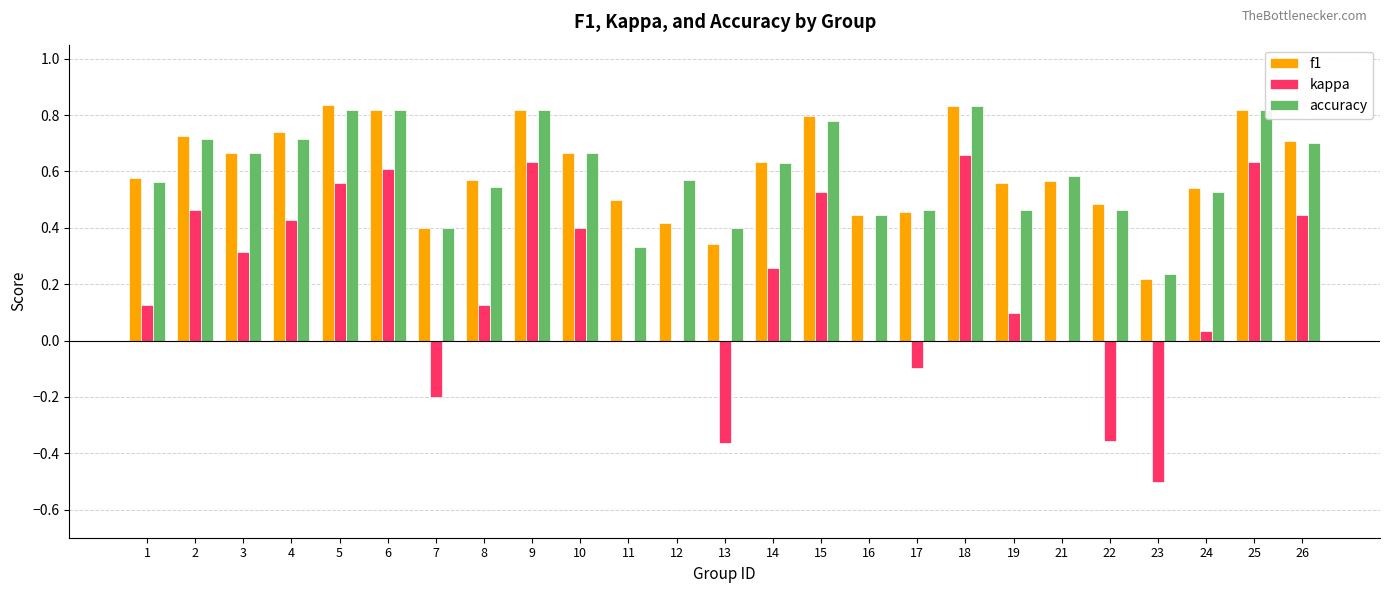

What is the total value across all series at 19?

1.1